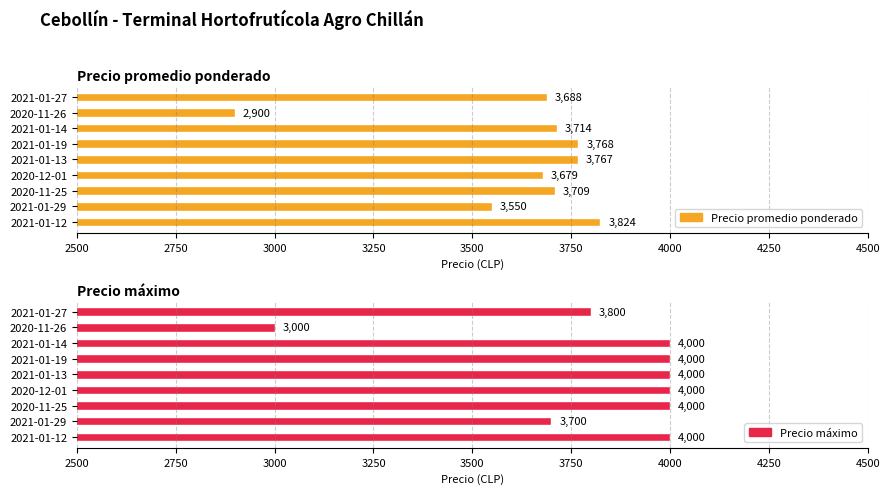

What is the maximum value for Precio promedio ponderado?

3824